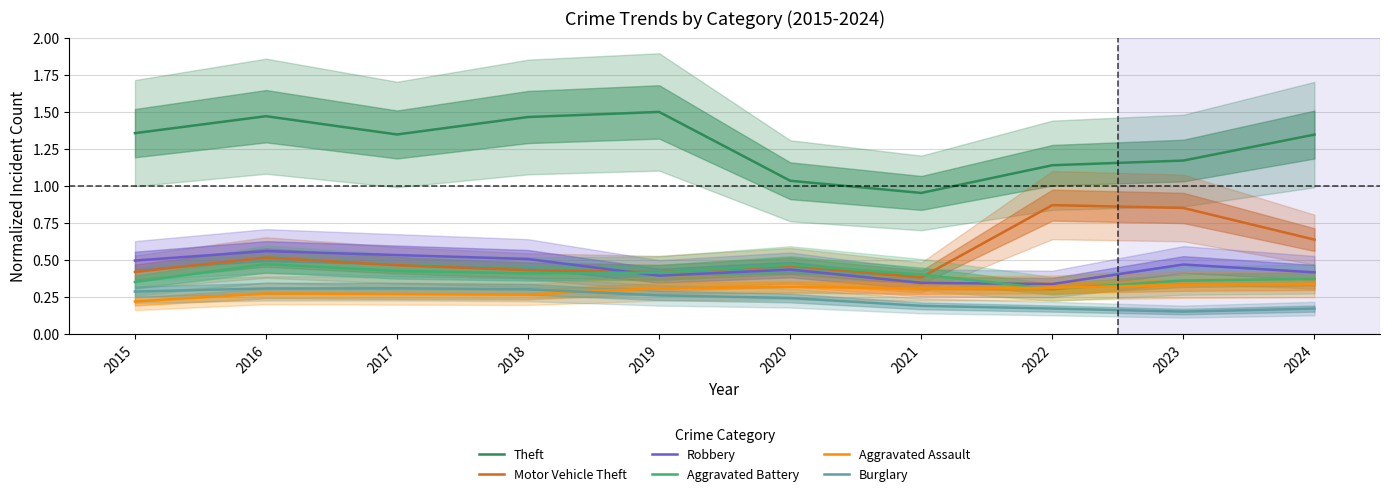

At which category is the sum across all series the highest?

2016